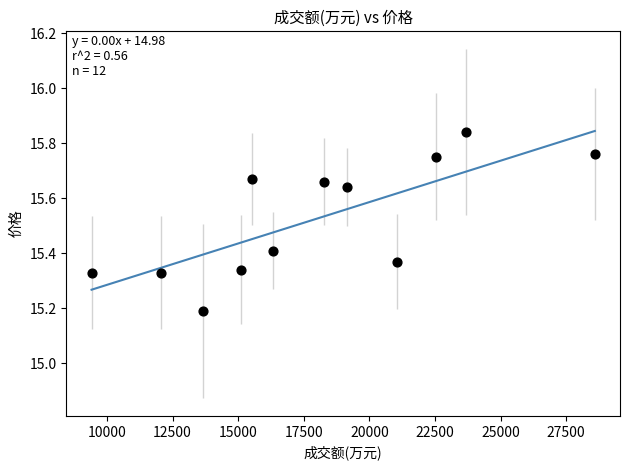

What is the average X value?

17946.2